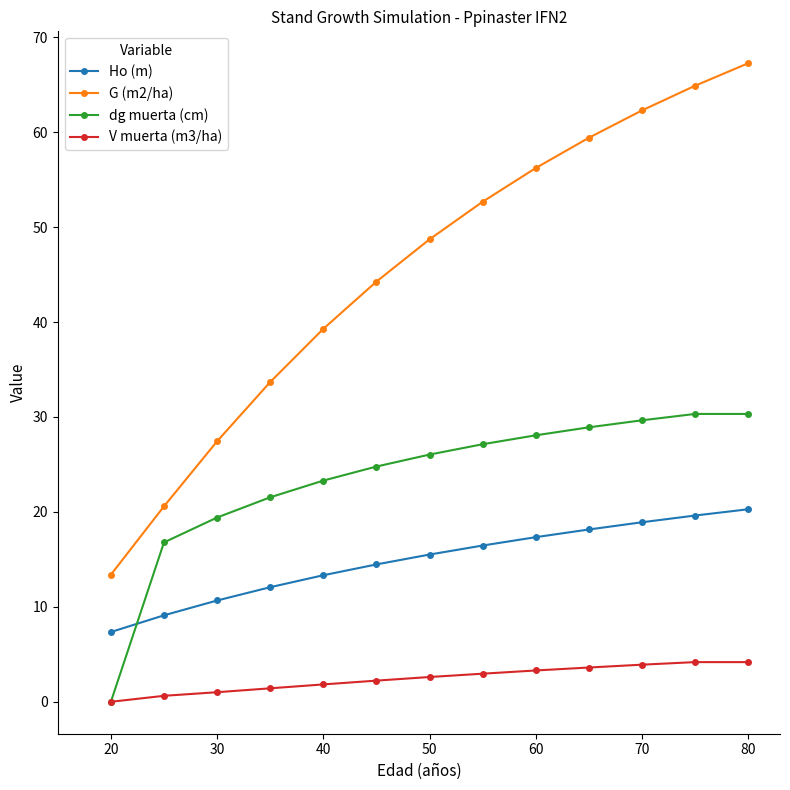

True or false: V muerta (m3/ha) and G (m2/ha) intersect in this chart.

False